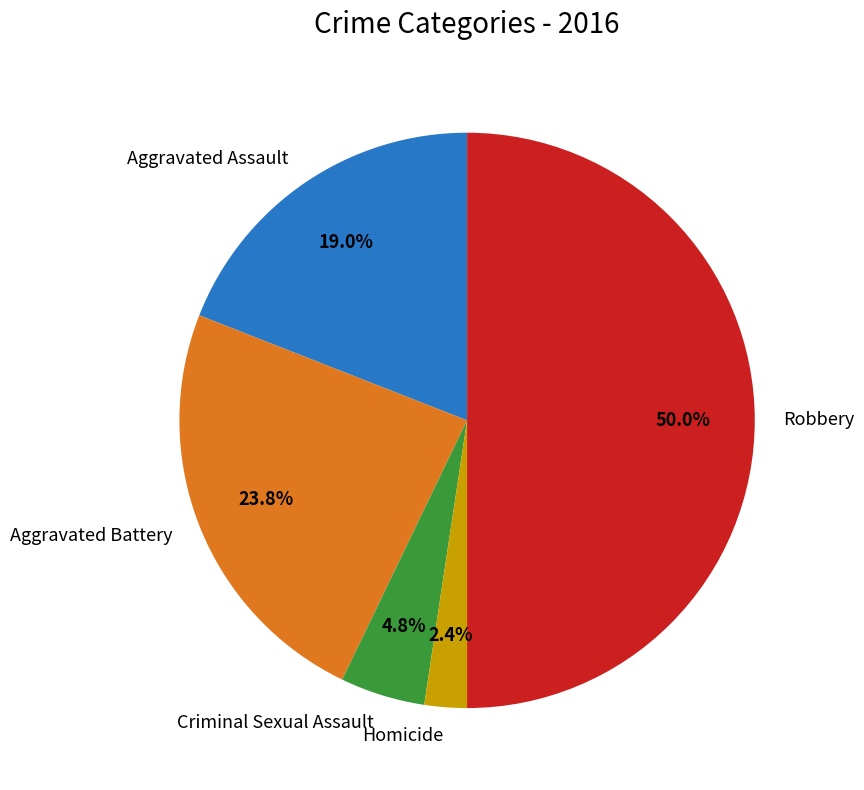

What is the largest slice in the pie chart?

Robbery